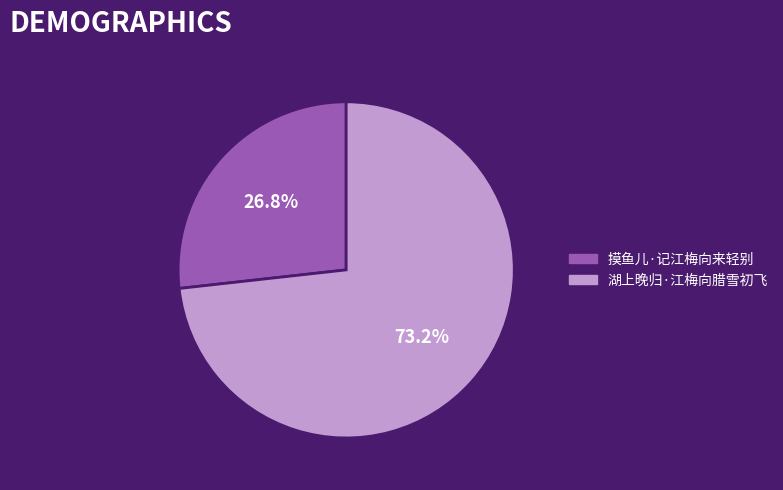

Count the number of slices in the pie.

2